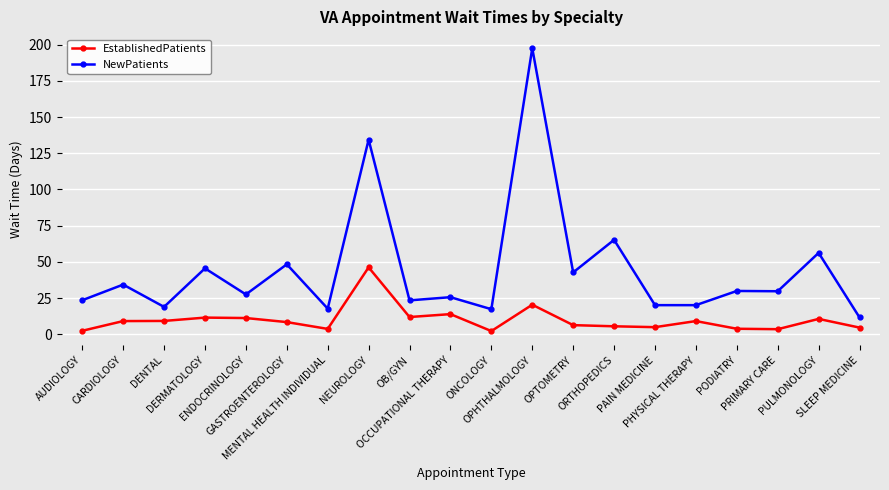

What are all the series names shown in the legend?

EstablishedPatients, NewPatients